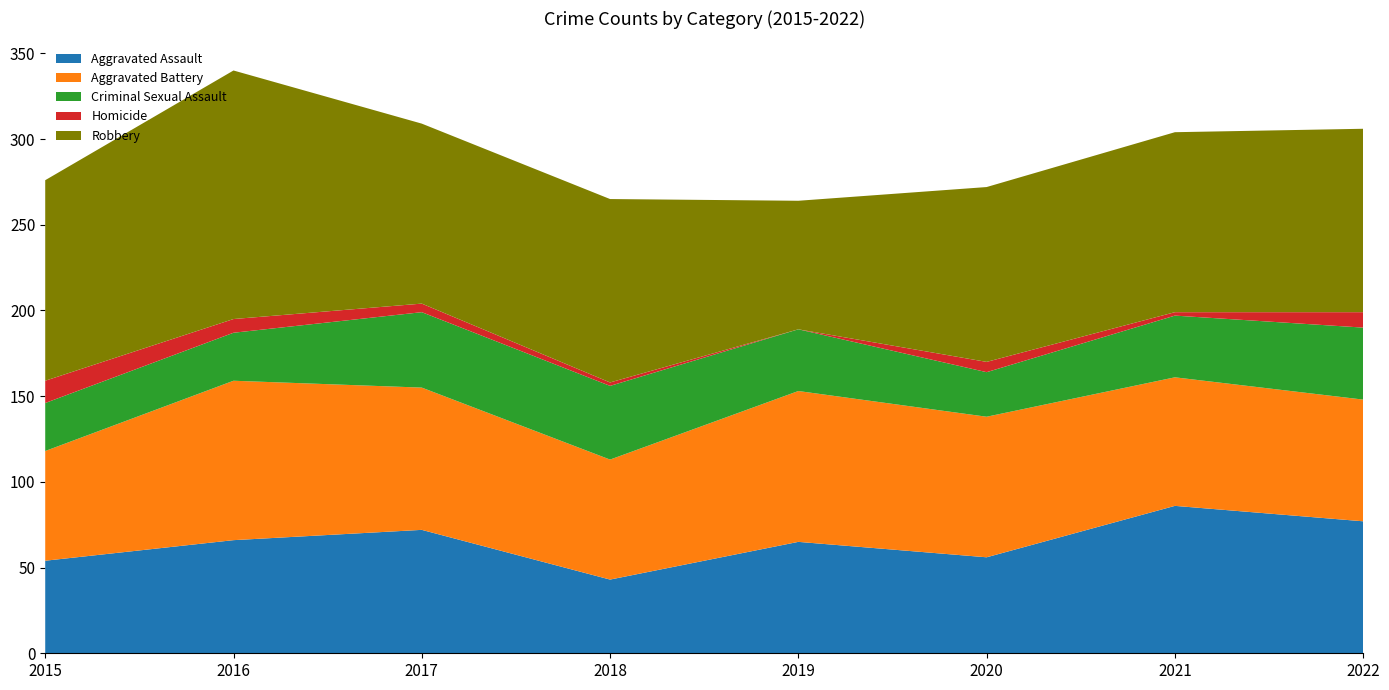

Reading left to right, what are all the values shown in this chart?

Aggravated Assault: 54	66	72	43	65	56	86	77
Aggravated Battery: 64	93	83	70	88	82	75	71
Criminal Sexual Assault: 28	28	44	43	36	26	36	42
Homicide: 13	8	5	2	0	6	2	9
Robbery: 117	145	105	107	75	102	105	107